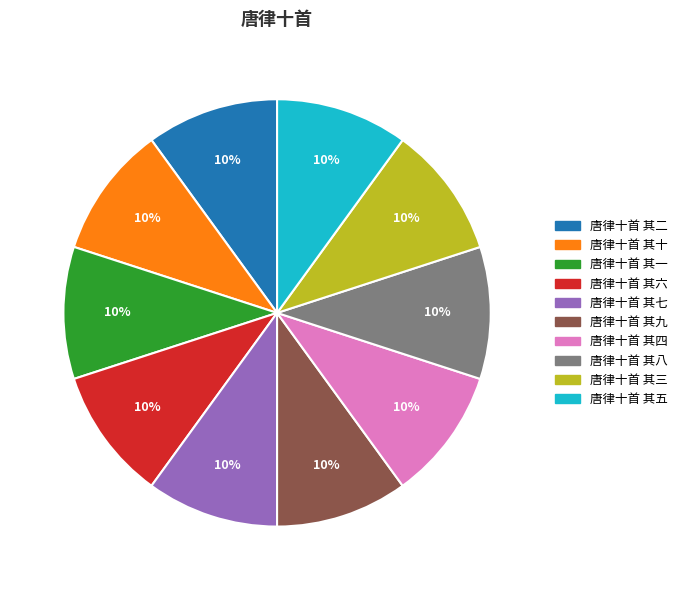

What is the ratio of the value at 唐律十首 其五 to the value at 唐律十首 其七?

1.0